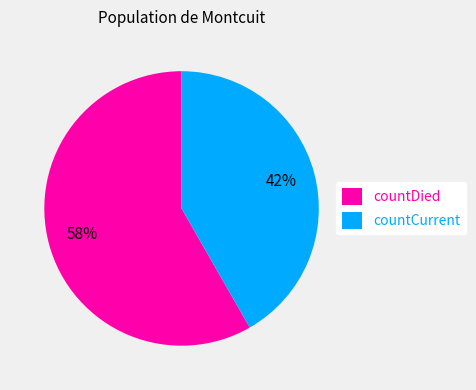

Which has a higher value, countCurrent or countDied?

countDied